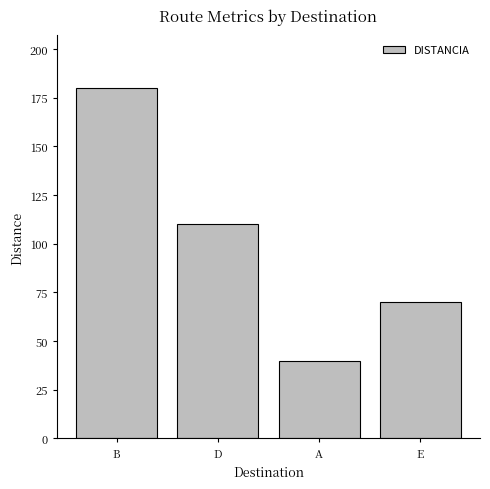

Between E and B, which is larger?

B